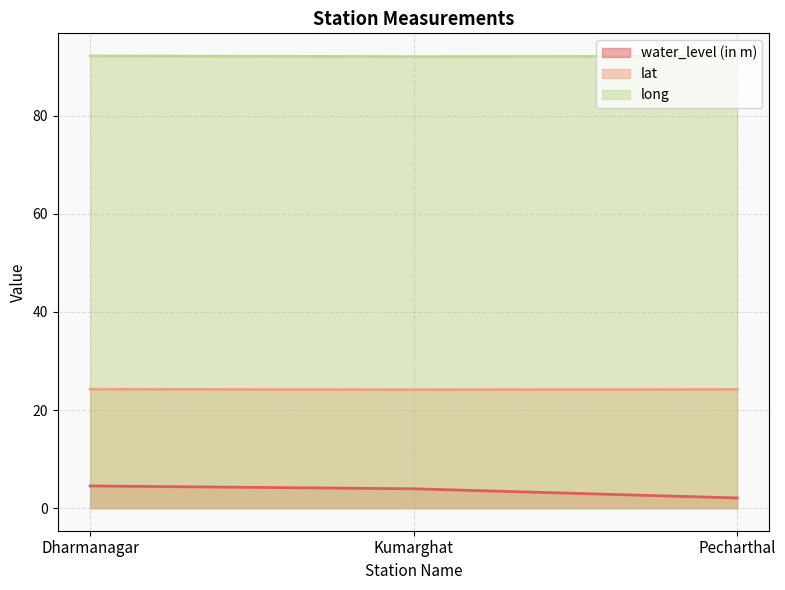

Which series has the widest spread of values?

water_level (in m)